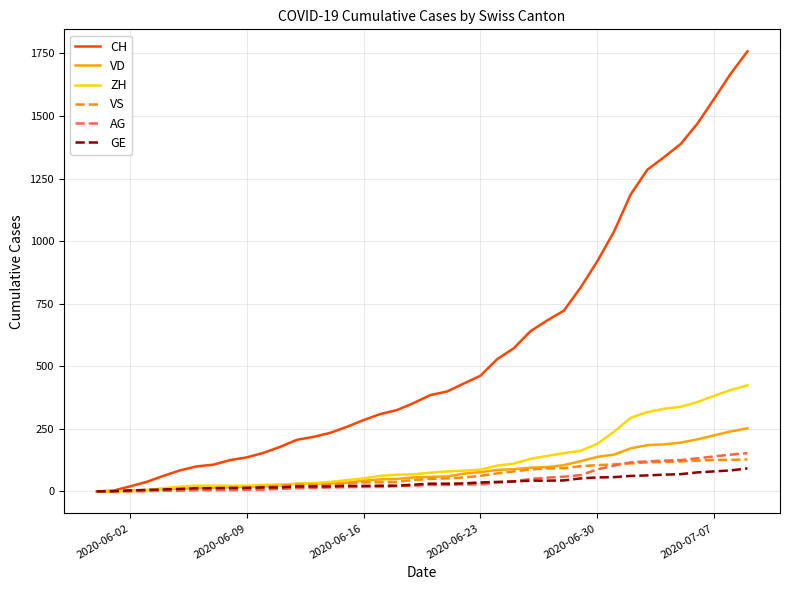

Which series has the largest range (max minus min)?

CH